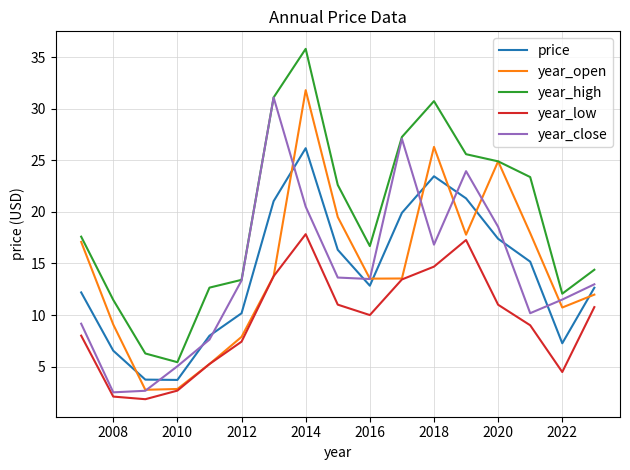

What is the minimum value shown in the chart?

1.8